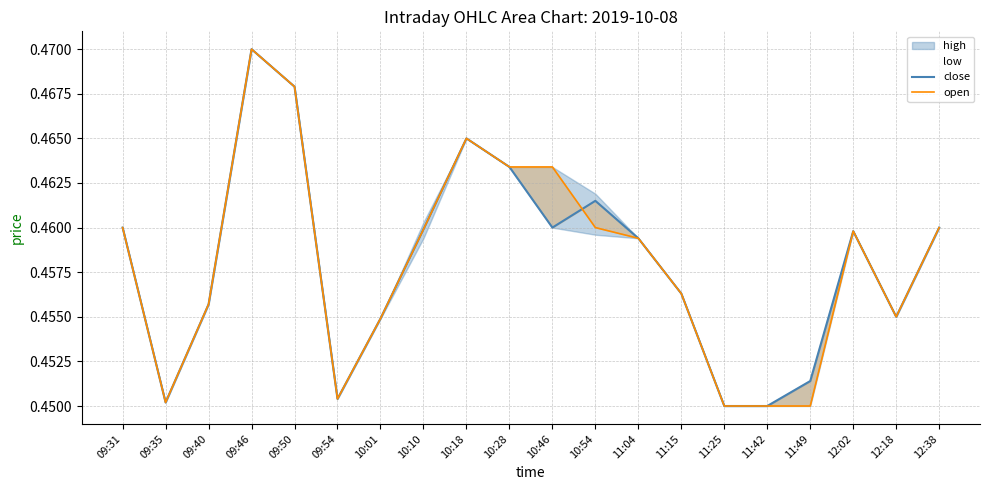

Which has a higher value, 10:10 or 12:18?

10:10